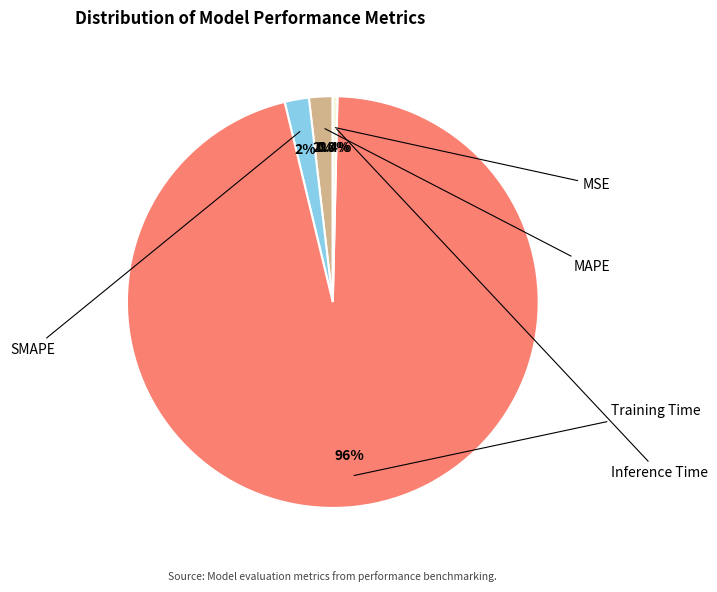

To the nearest percent, what is the combined percentage of Training Time and MSE?

96%